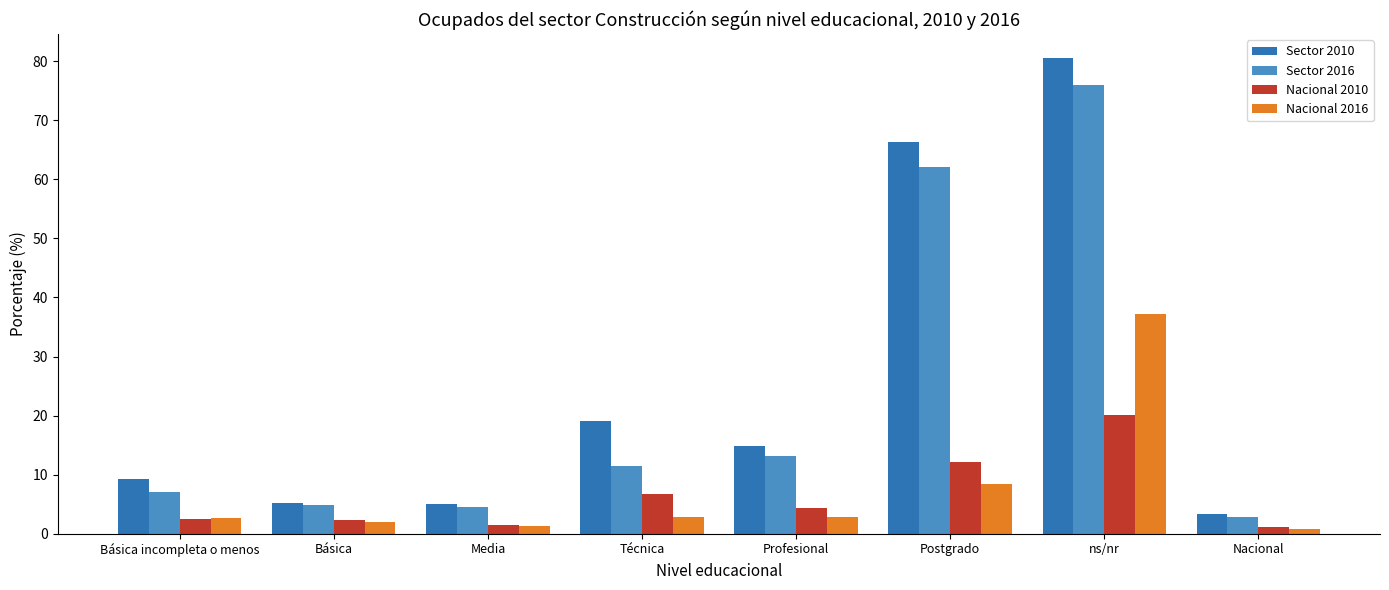

Where does the Nacional 2010 series first go above 4?

Técnica